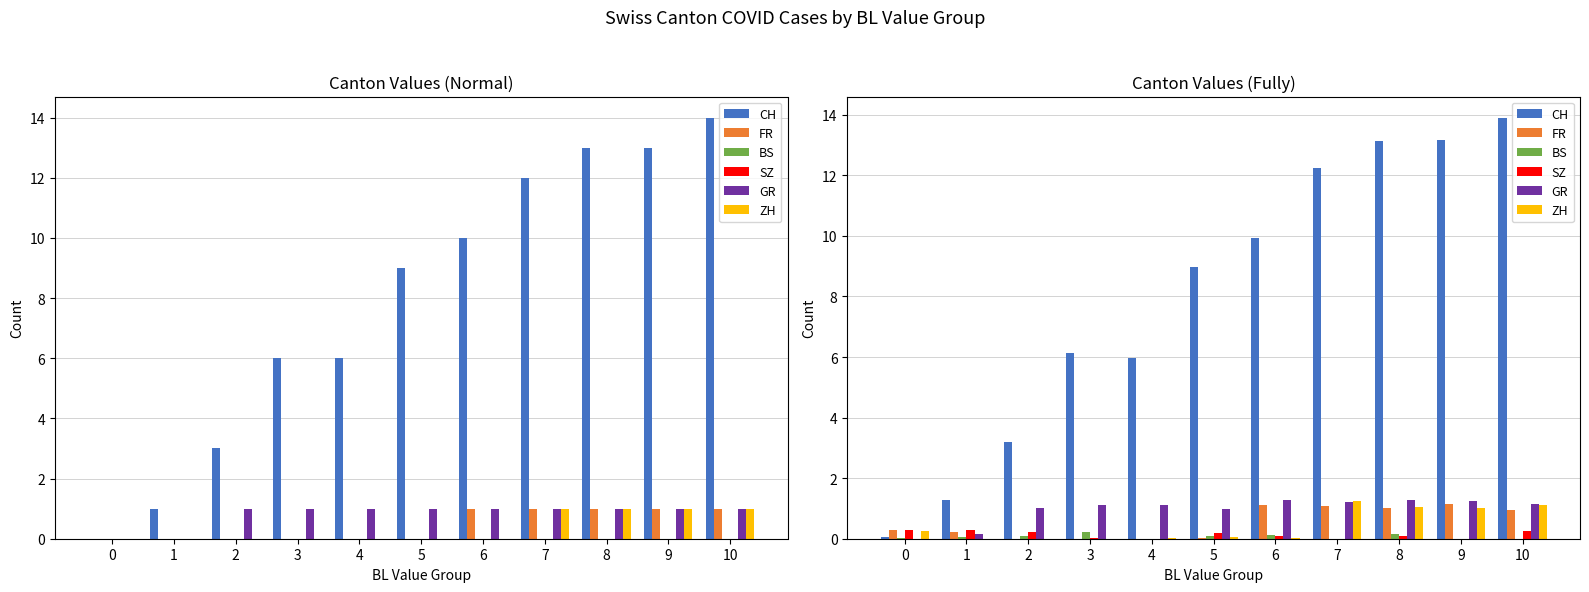

The SZ series shows 0.0 at 8. True or false?

False